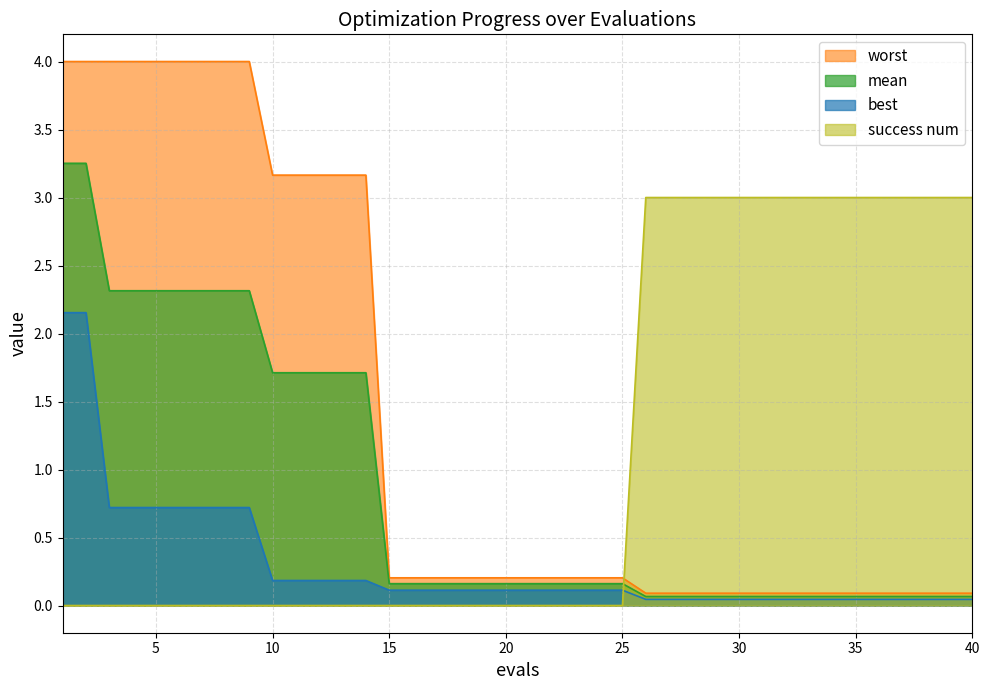

Which series has the widest spread of values?

worst